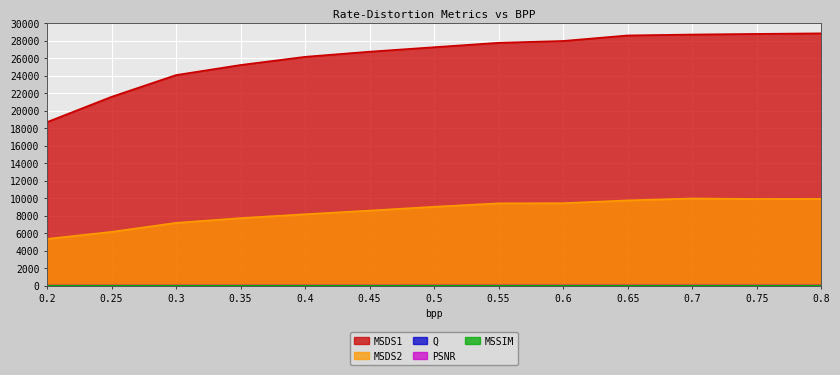

What is the greatest value displayed?

28824.5